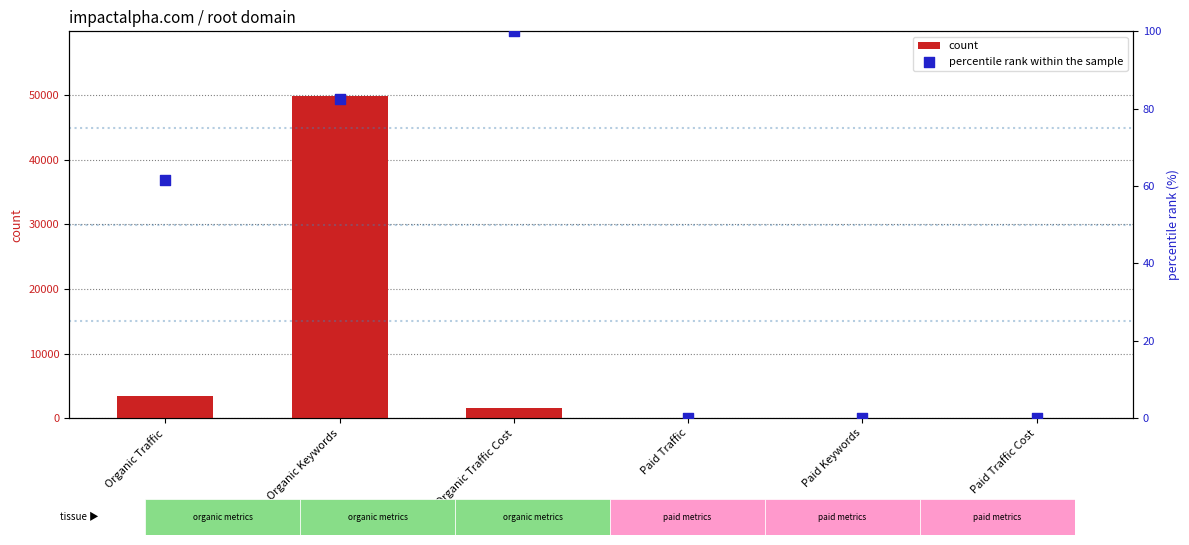

At which category is the sum across all series the highest?

Organic Keywords